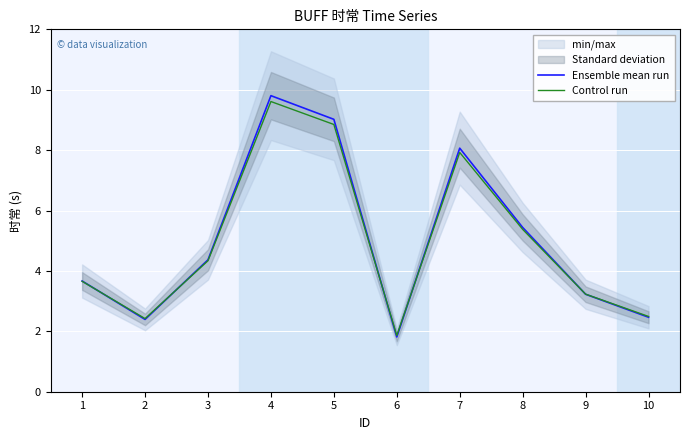

Where is the first local maximum for Control run?

4